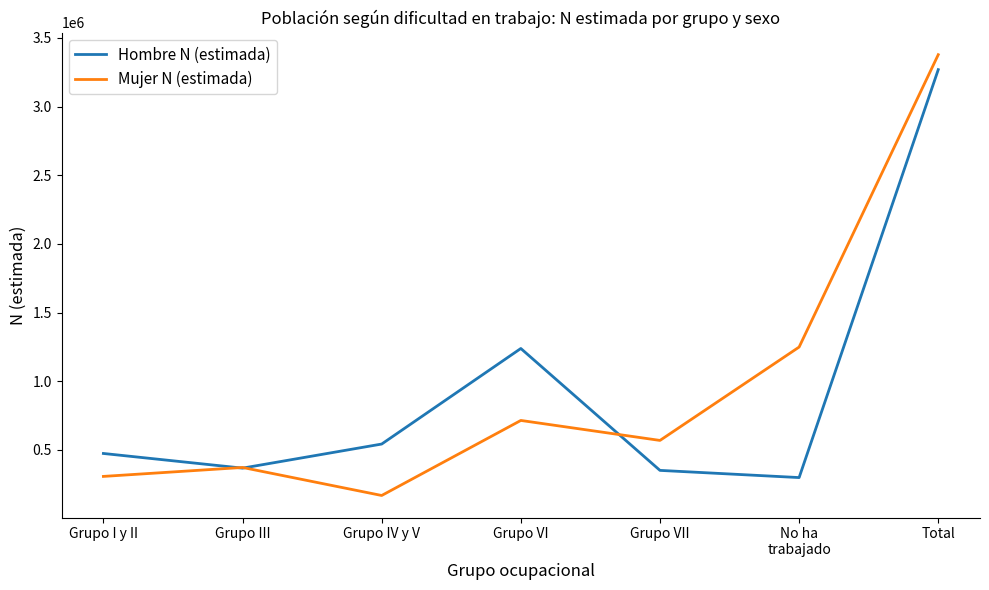

Which series has the largest range (max minus min)?

Mujer N (estimada)